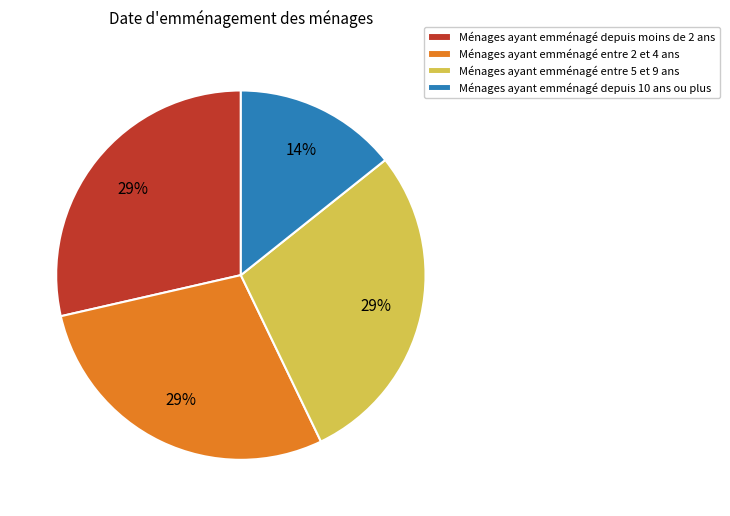

Count the number of slices in the pie.

4